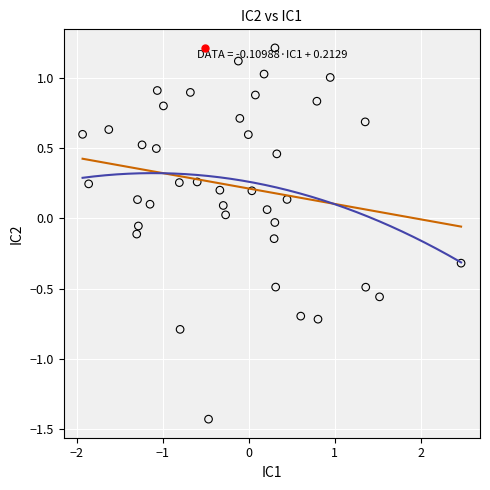

What is the range of X values (max minus min)?

4.4